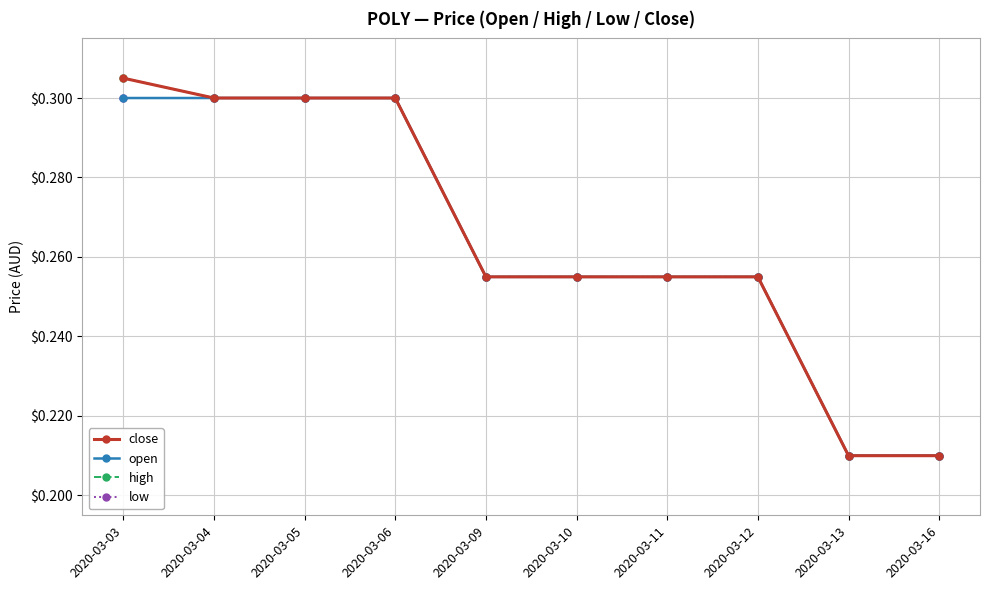

Is this an area chart (filled region under the line)?

No